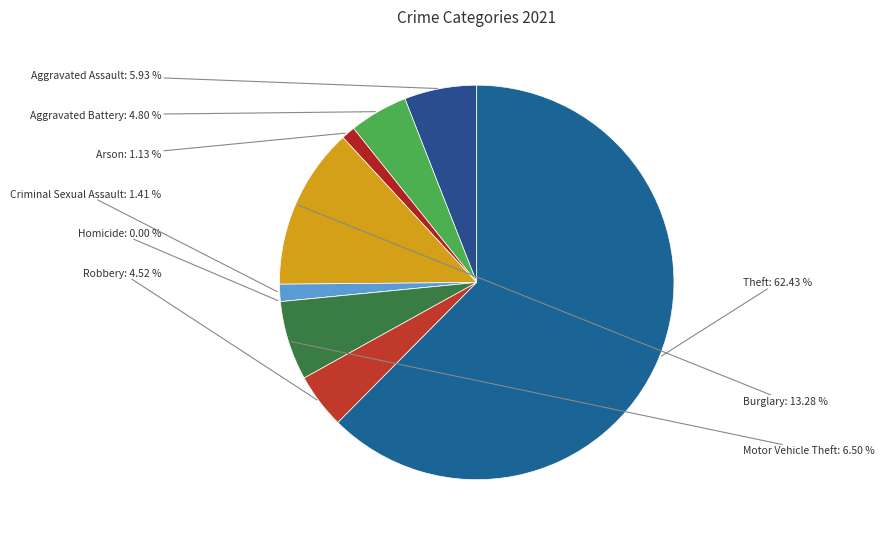

What is the majority slice?

Theft